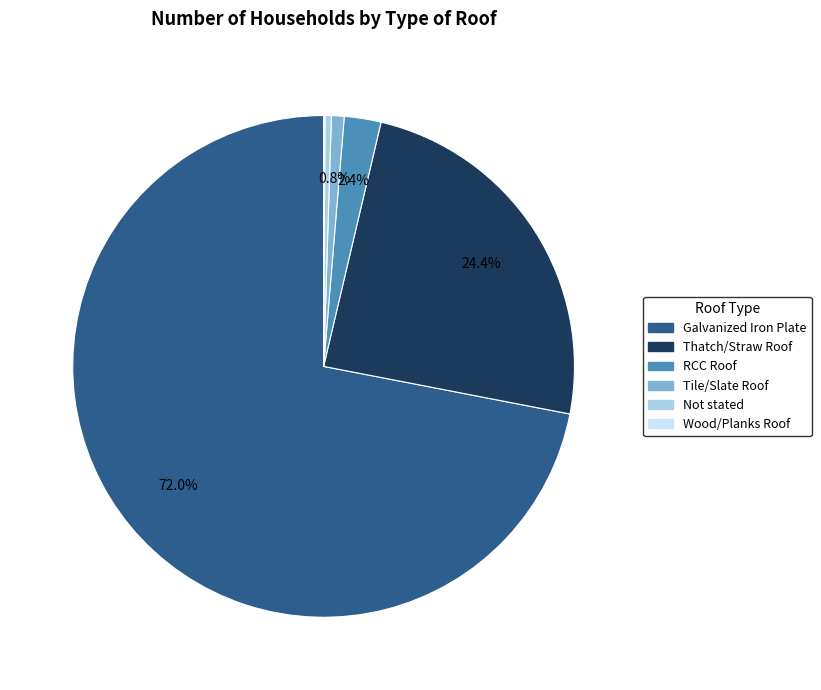

Combined, do Not stated and Tile/Slate Roof account for over 50%?

No